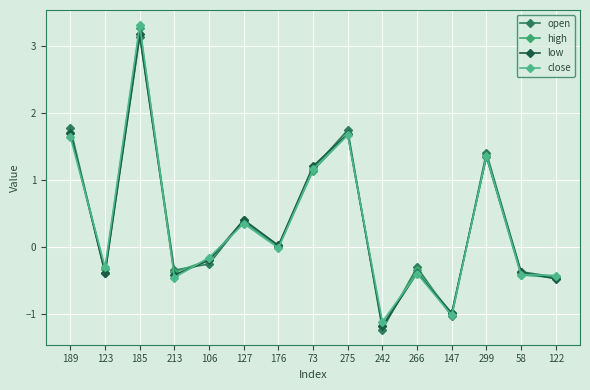

What is the label of the 3rd point from the right?

299